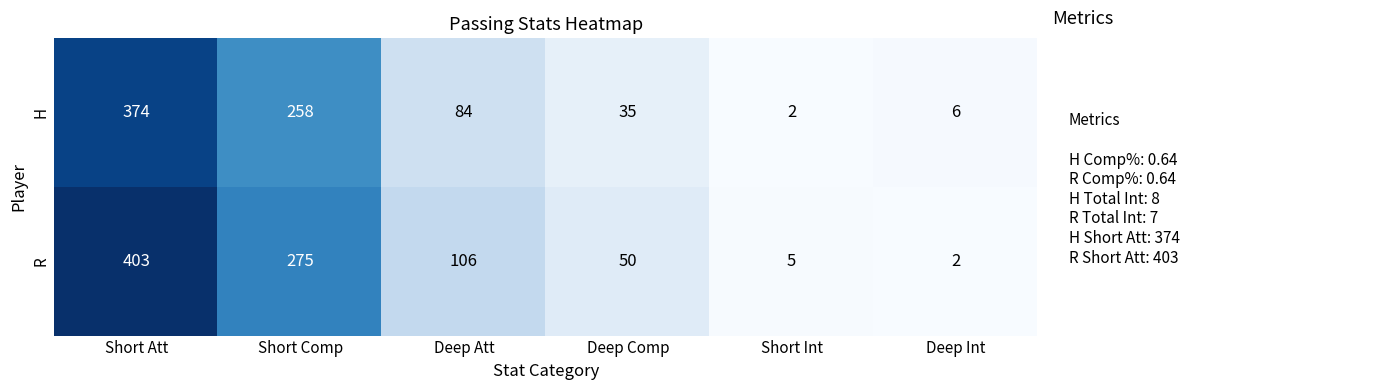

Which series changed the most between Deep Comp and Short Int?

R